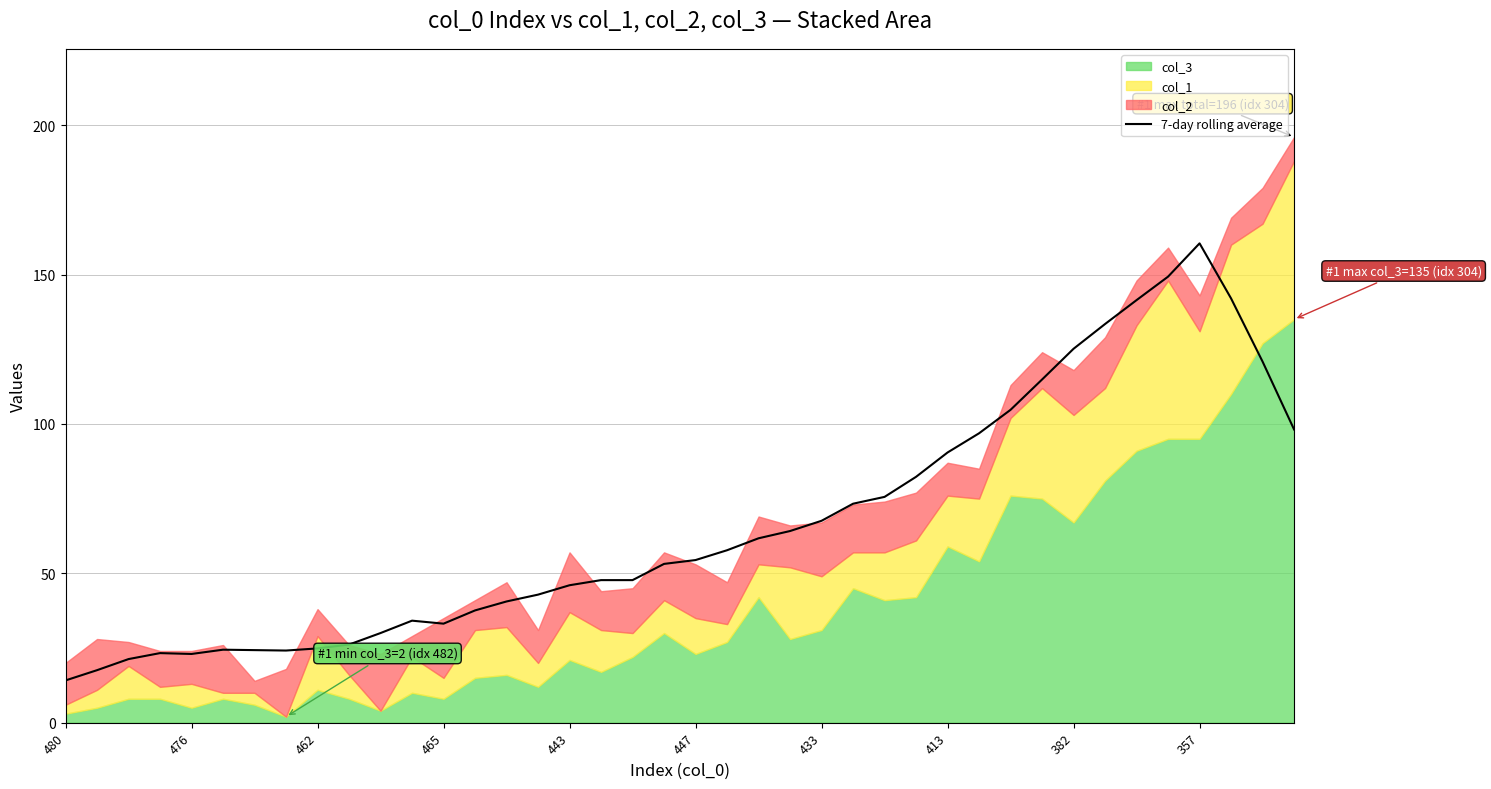

What is the maximum value for 7-day rolling average?

160.4